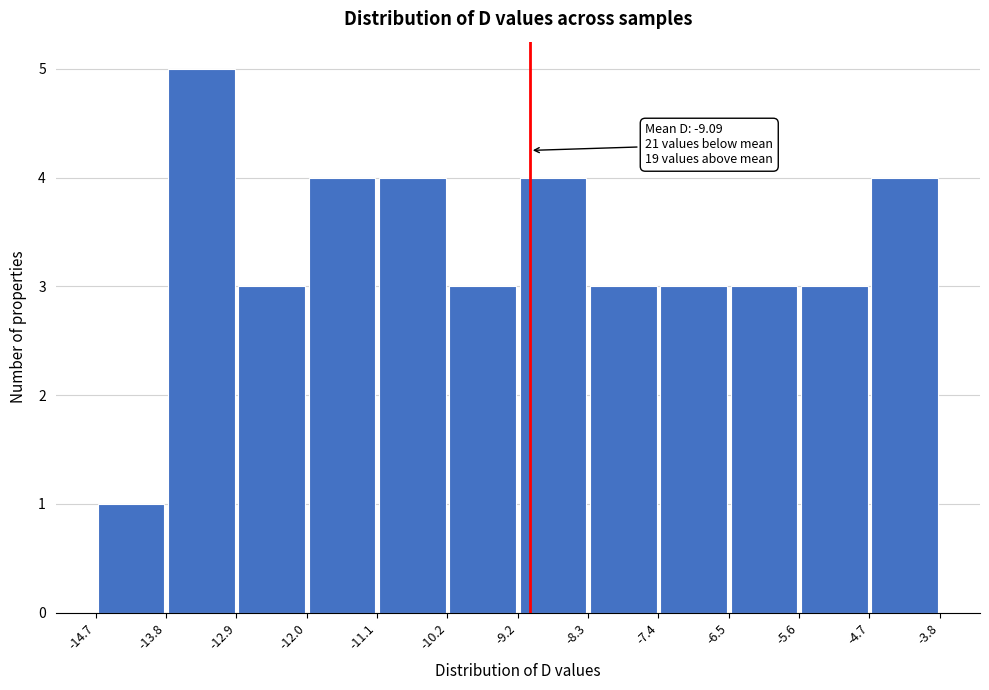

Which range on the x-axis has the tallest bar?

-13.8 to -12.9